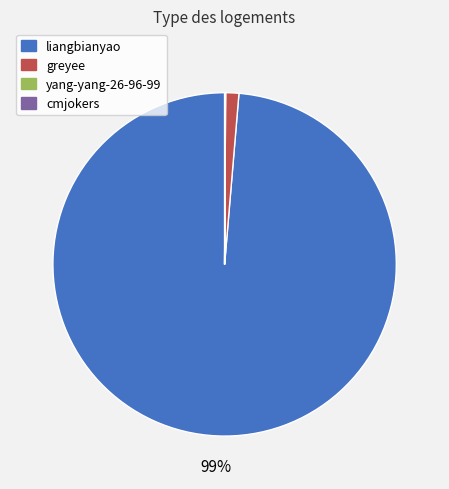

To the nearest percent, what portion does greyee represent?

1%